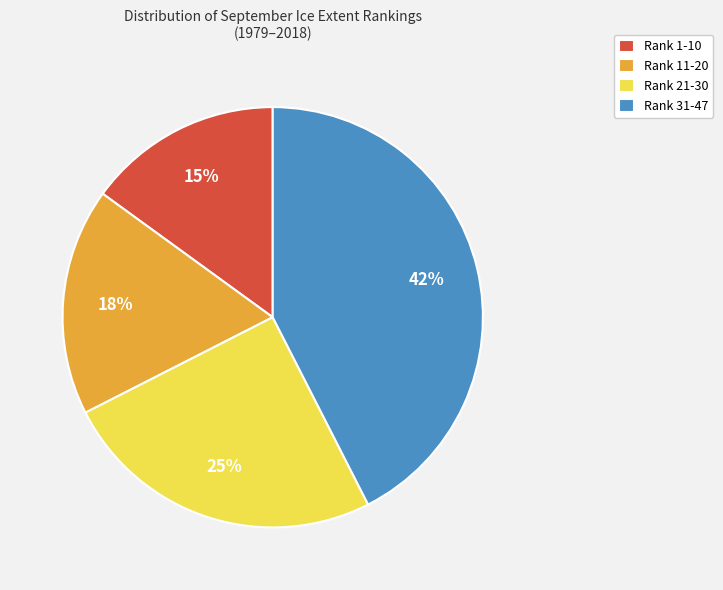

Which slice is the largest?

Rank 31-47